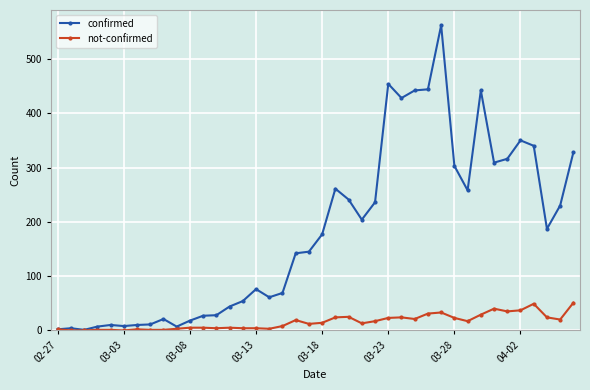

Rank the series by their maximum value, from lowest to highest.

not-confirmed, confirmed